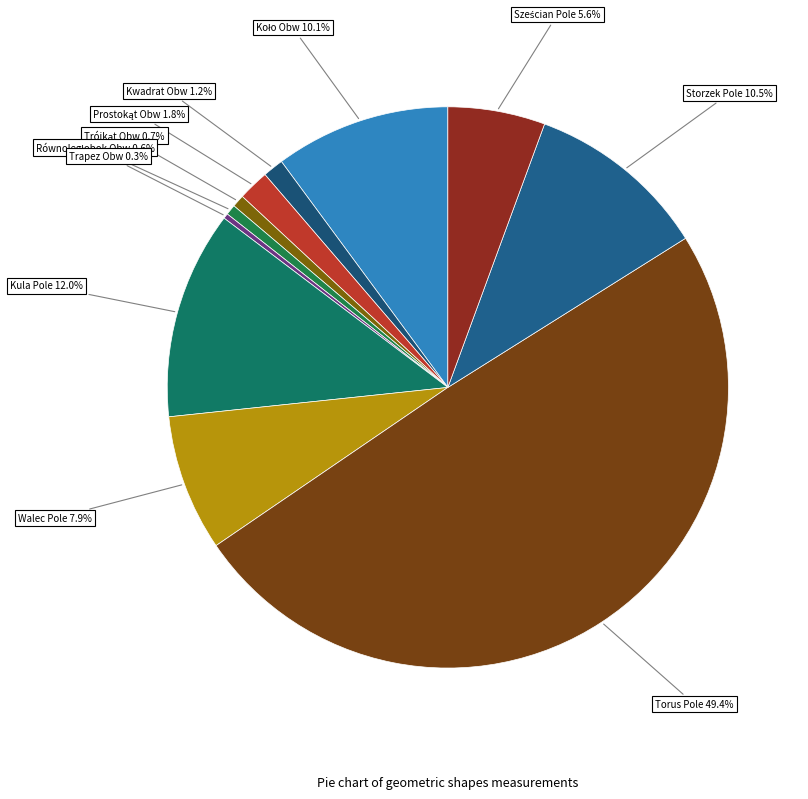

To the nearest percent, what is the combined percentage of Trapez Obw and Kula Pole?

12%